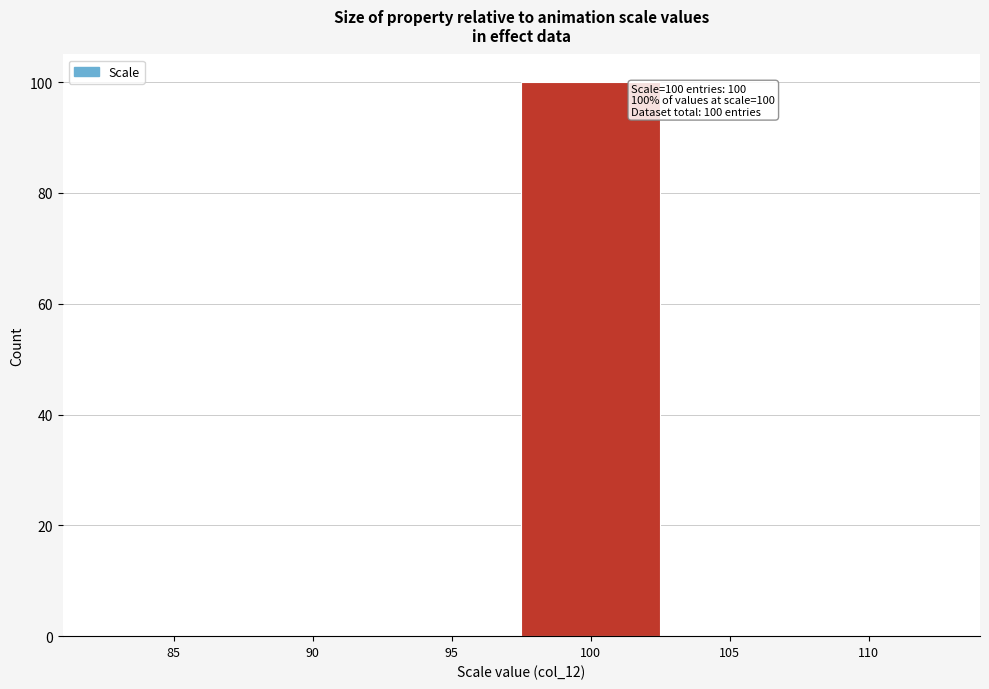

Reading left to right, transcribe all the data shown in this chart.

85=0	90=0	95=0	100=100	105=0	110=0